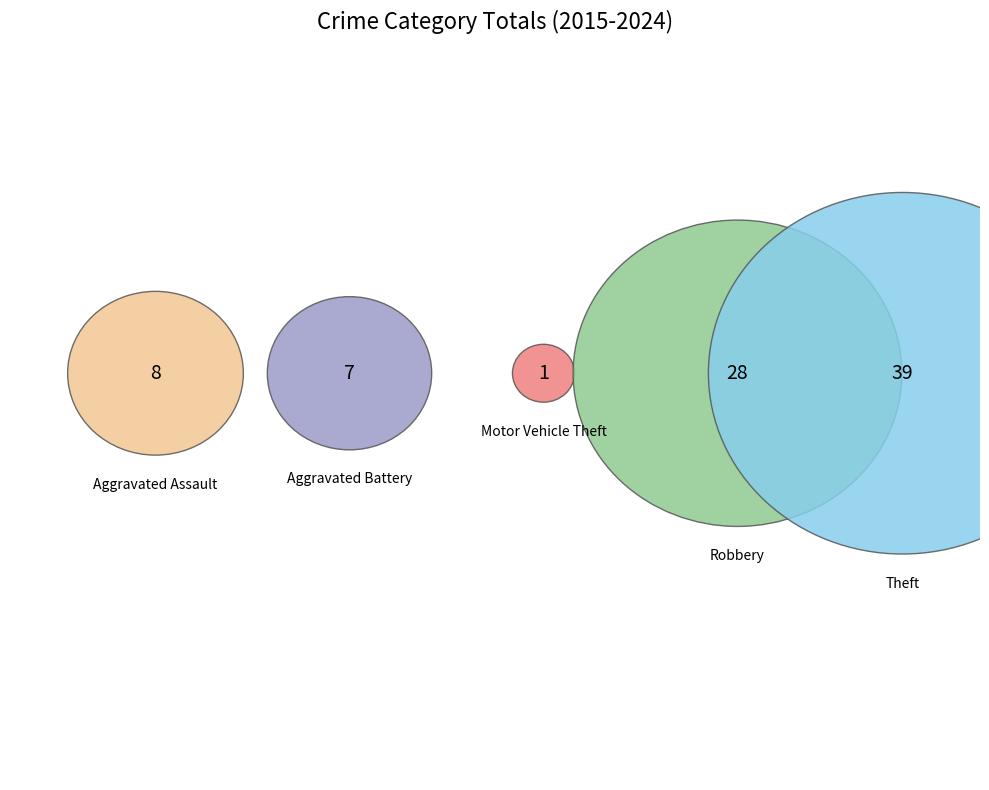

How many segments does this pie chart have?

5